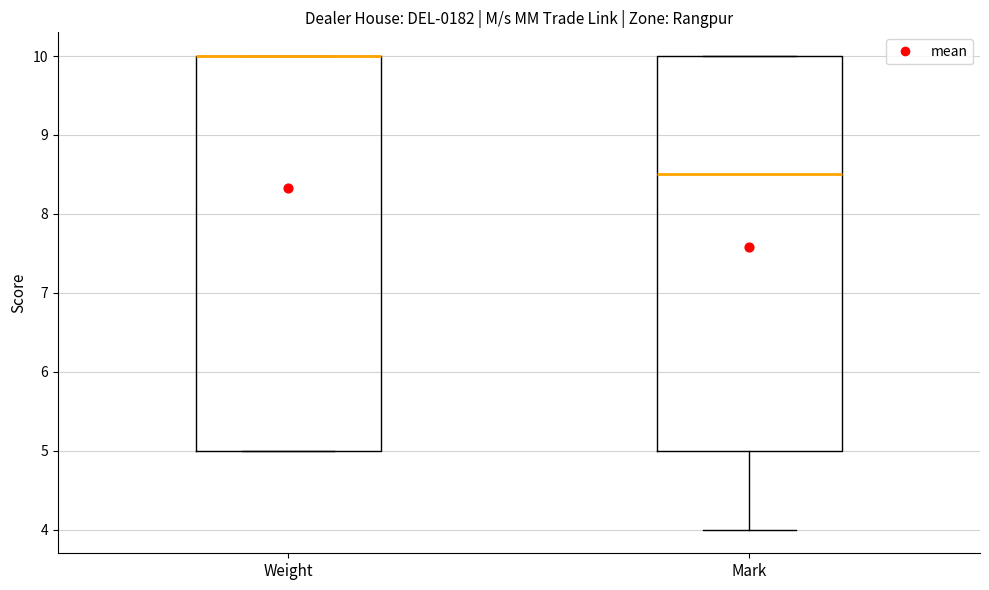

Reading left to right, read every box against the y-axis: the position of its median line, the range the box covers, and the ends of its whiskers. The values are not printed on the chart, so give them approximately, as read against the axis.

Weight: median 10.0 (drawn on the box's upper edge), box 5.0 to 10.0, whiskers 5.0 to 10.0
Mark: median 8.5, box 5.0 to 10.0, whiskers 4.0 to 10.0